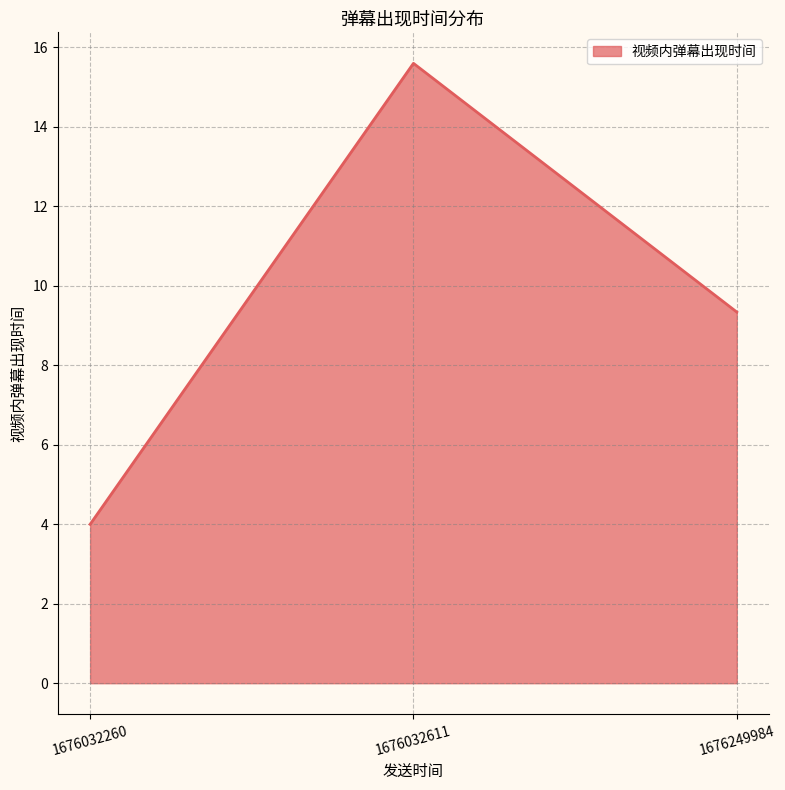

Which category has the highest value across all series?

1676032611